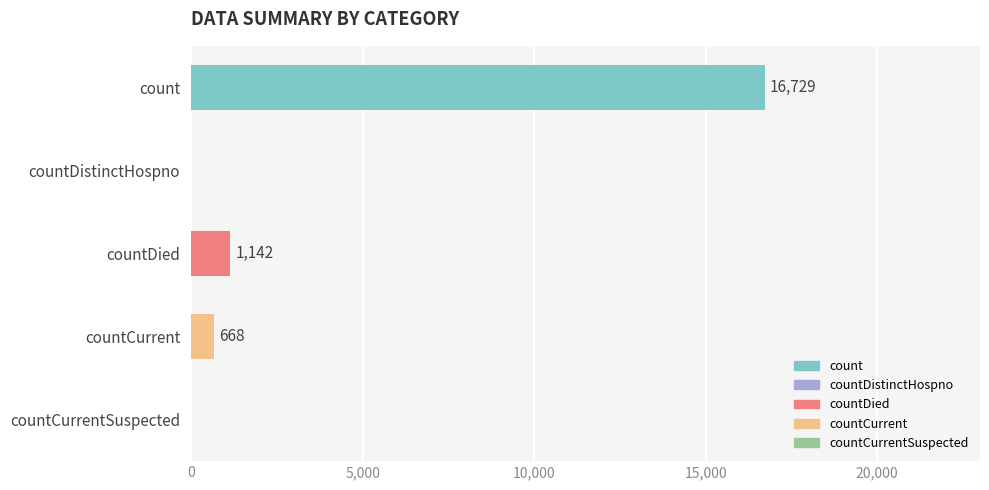

What is the sum of all values?

18539